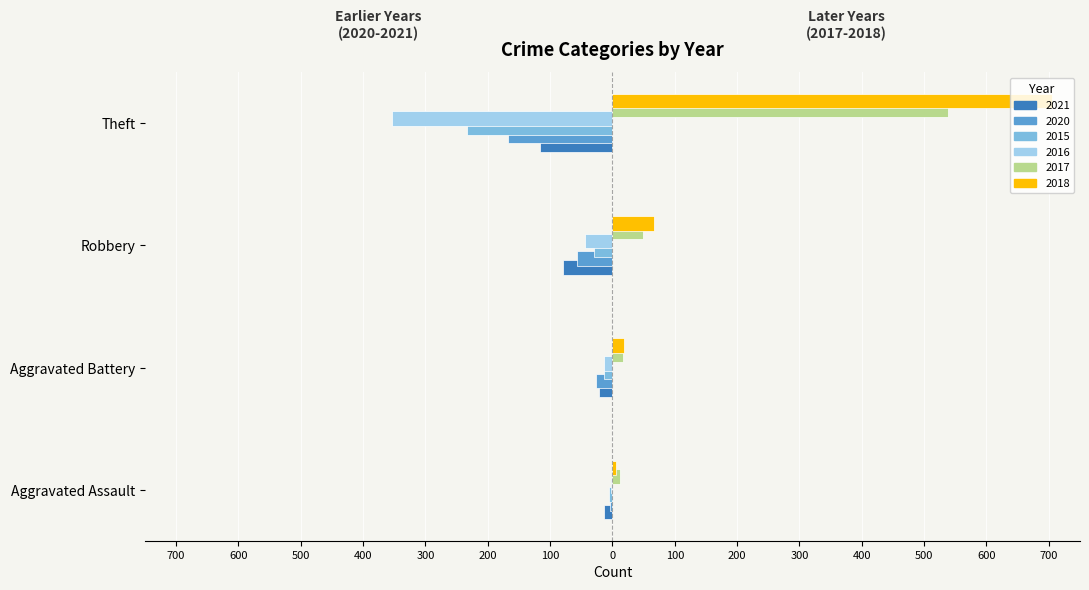

What is the total value across all series at Robbery?

-95